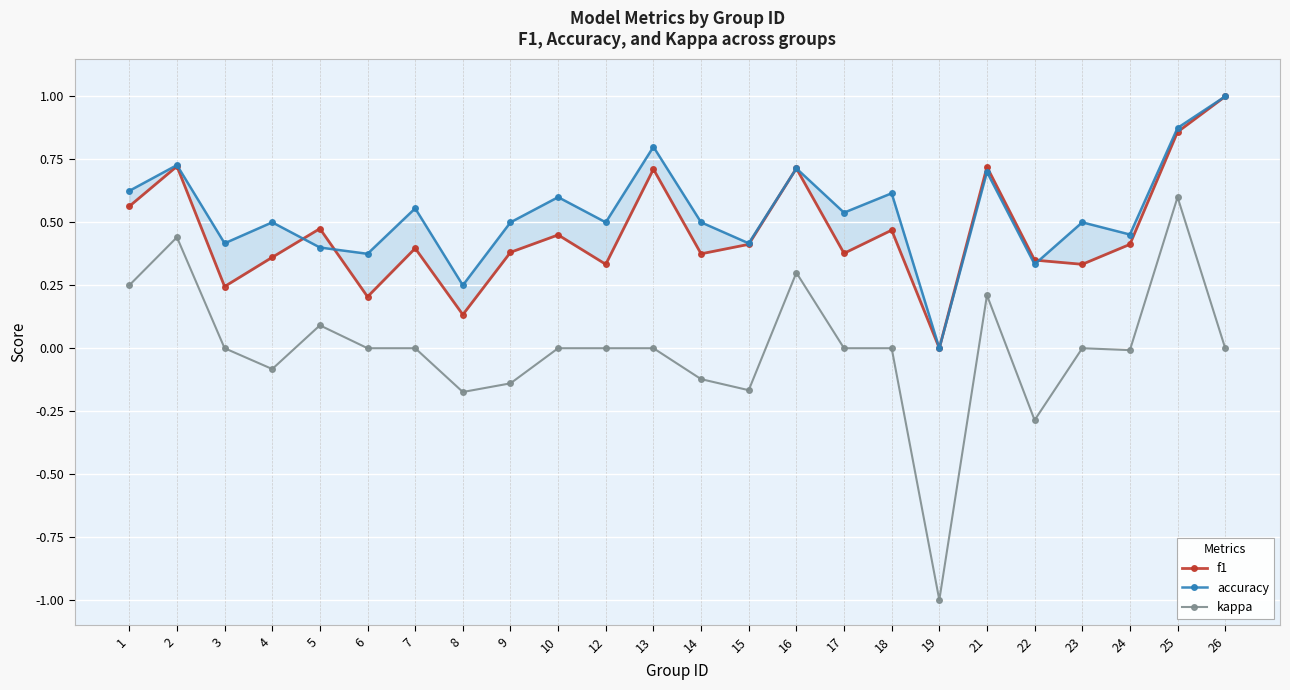

Reading left to right, what are all the values shown in this chart?

f1: 1=0.6	2=0.7	3=0.2	4=0.4	5=0.5	6=0.2	7=0.4	8=0.1	9=0.4	10=0.5	12=0.3	13=0.7	14=0.4	15=0.4	16=0.7	17=0.4	18=0.5	19=0.0	21=0.7	22=0.3	23=0.3	24=0.4	25=0.9	26=1.0
accuracy: 1=0.6	2=0.7	3=0.4	4=0.5	5=0.4	6=0.4	7=0.6	8=0.2	9=0.5	10=0.6	12=0.5	13=0.8	14=0.5	15=0.4	16=0.7	17=0.5	18=0.6	19=0.0	21=0.7	22=0.3	23=0.5	24=0.5	25=0.9	26=1.0
kappa: 1=0.2	2=0.4	3=0.0	4=-0.1	5=0.1	6=0.0	7=0.0	8=-0.2	9=-0.1	10=0.0	12=0.0	13=0.0	14=-0.1	15=-0.2	16=0.3	17=0.0	18=0.0	19=-1.0	21=0.2	22=-0.3	23=0.0	24=-0.0	25=0.6	26=0.0